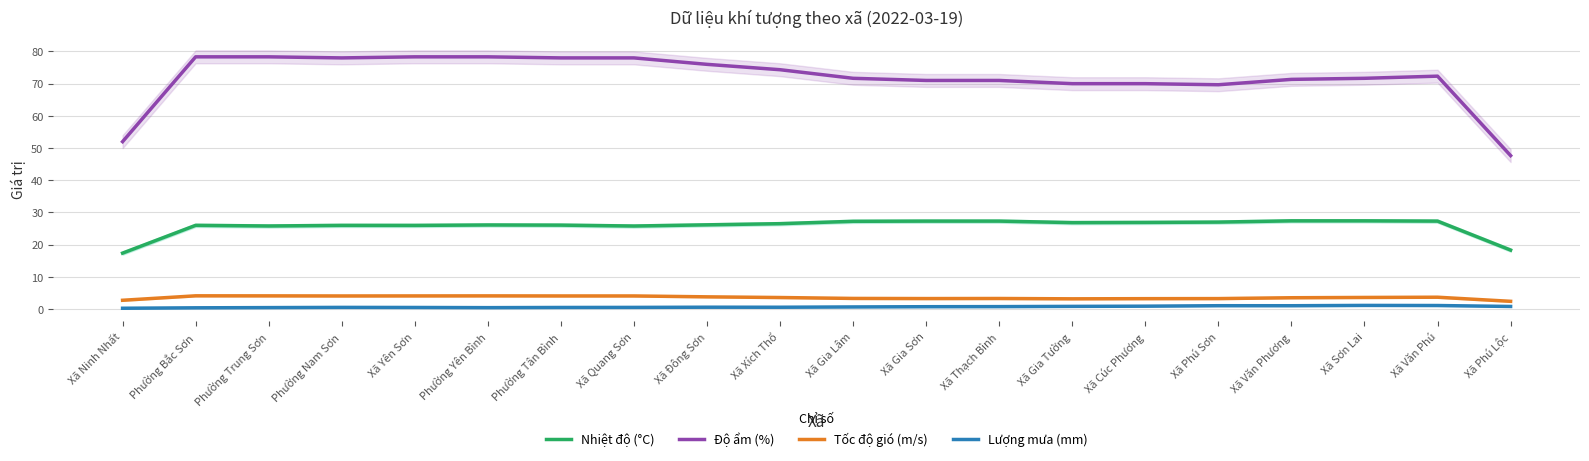

What is the average value of the Nhiệt độ (°C) series?

25.8